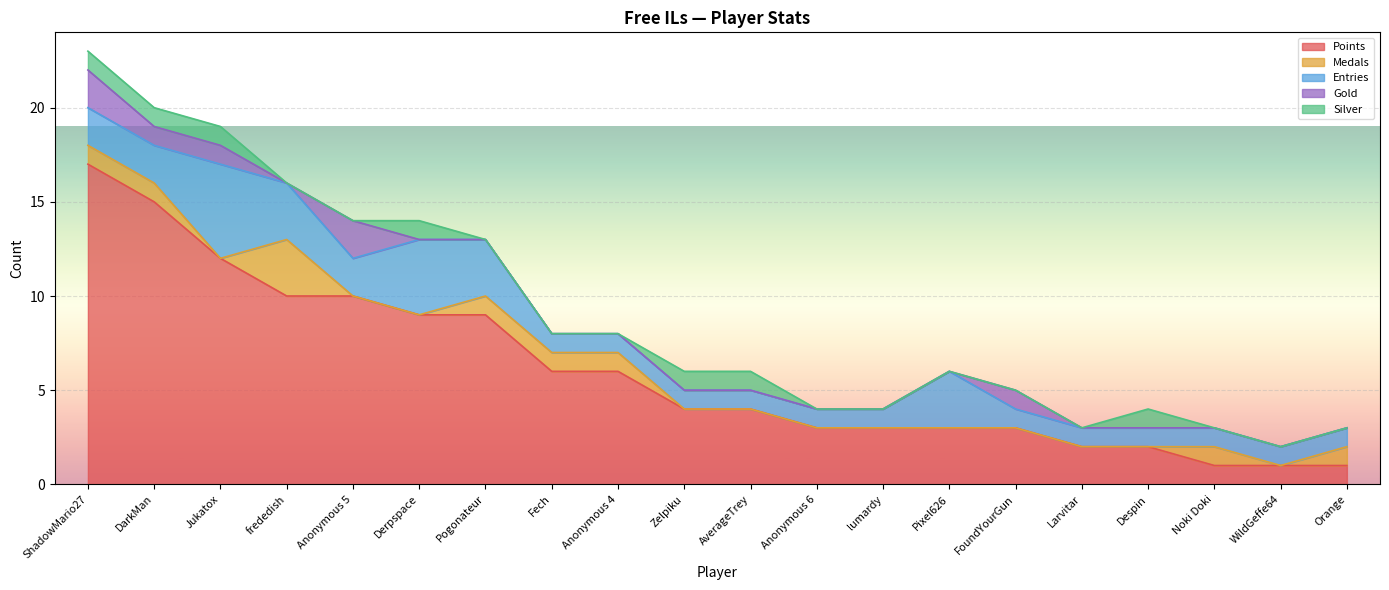

Reading right to left, list all the values displayed in this chart.

Points: 1	1	1	2	2	3	3	3	3	4	4	6	6	9	9	10	10	12	15	17
Medals: 1	0	1	0	0	0	0	0	0	0	0	1	1	1	0	0	3	0	1	1
Entries: 1	1	1	1	1	1	3	1	1	1	1	1	1	3	4	2	3	5	2	2
Gold: 0	0	0	0	0	1	0	0	0	0	0	0	0	0	0	2	0	1	1	2
Silver: 0	0	0	1	0	0	0	0	0	1	1	0	0	0	1	0	0	1	1	1